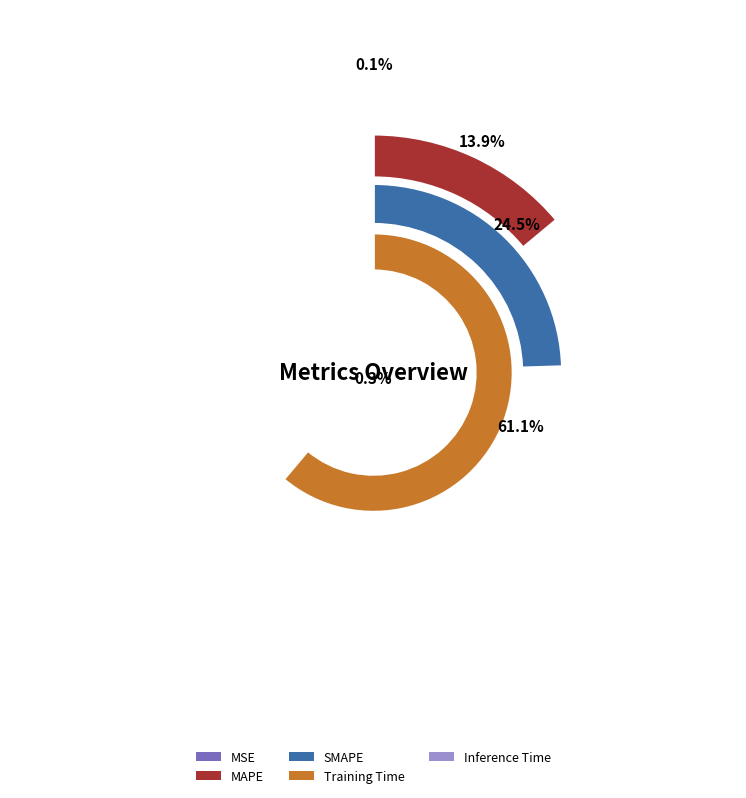

To the nearest percent, what percentage of the pie is SMAPE?

24%